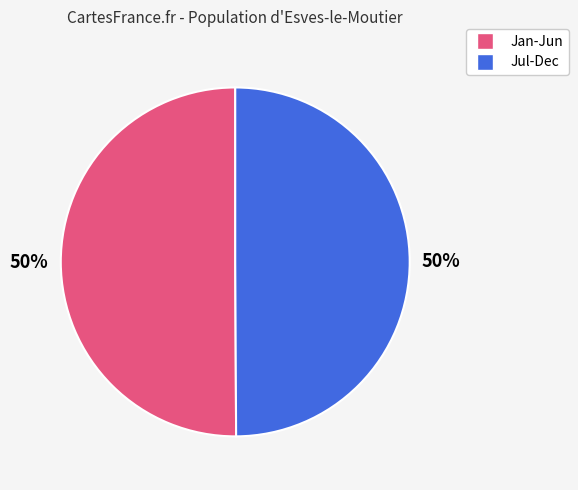

To the nearest percent, what is the average slice percentage?

50%